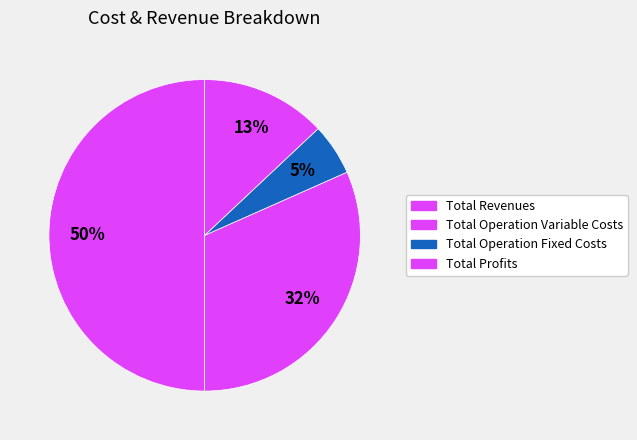

Count the number of slices in the pie.

4